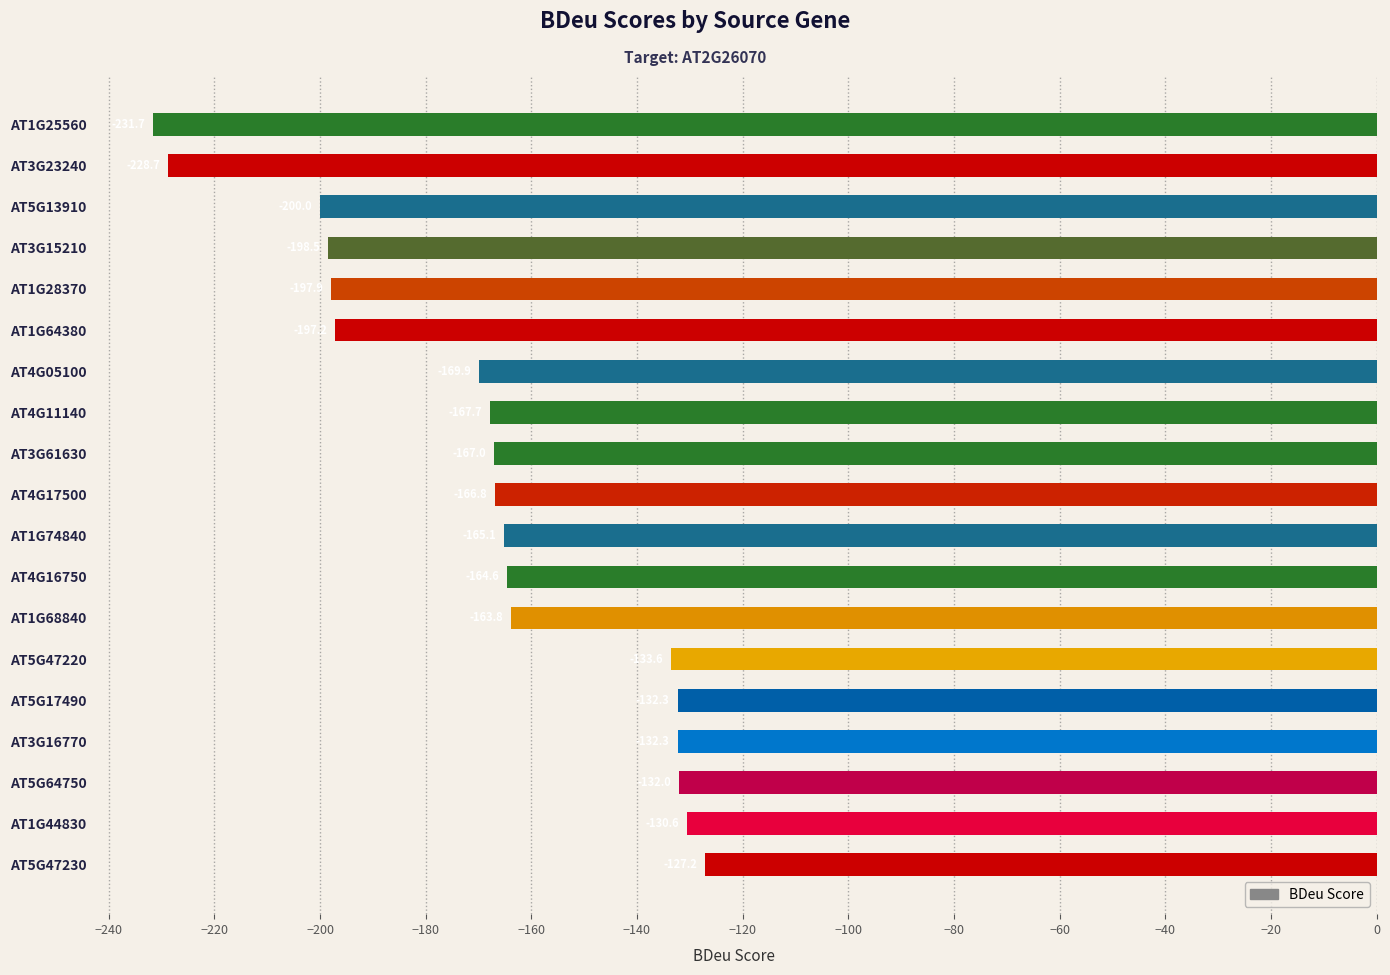

Count the number of categories in the chart.

19